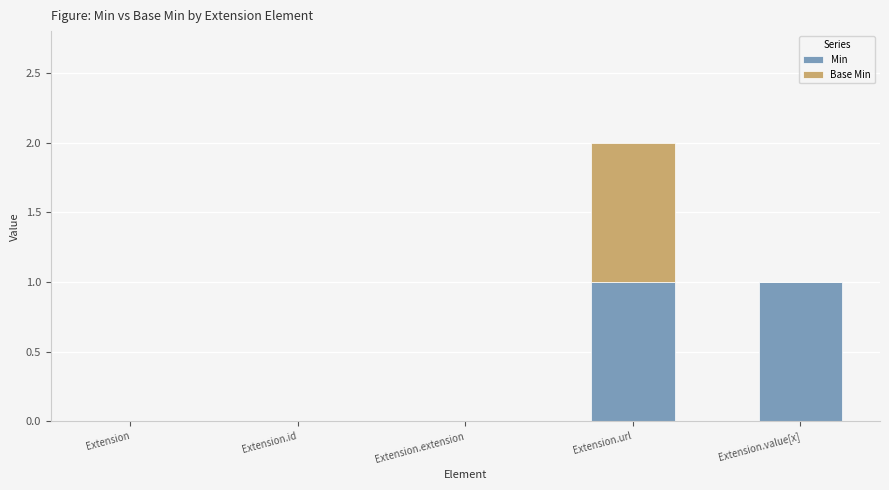

What is the total value across all series at Extension.url?

2